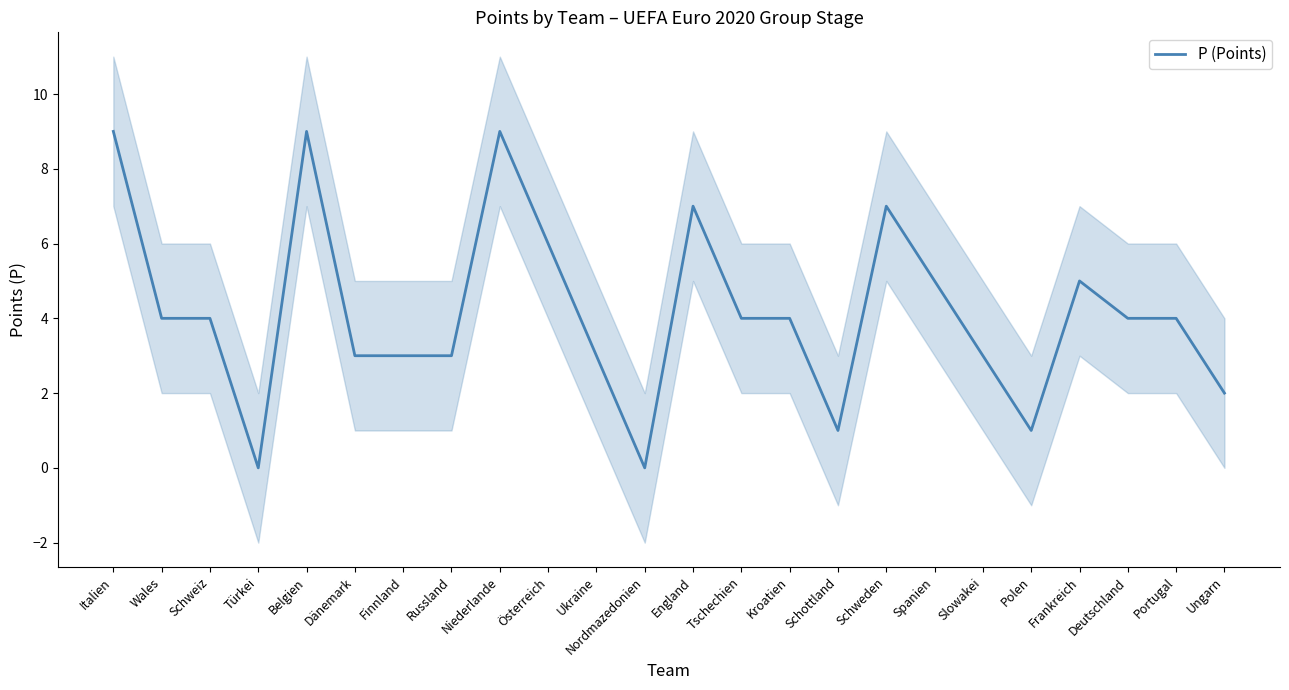

Count the values in the range 3 to 6.

14